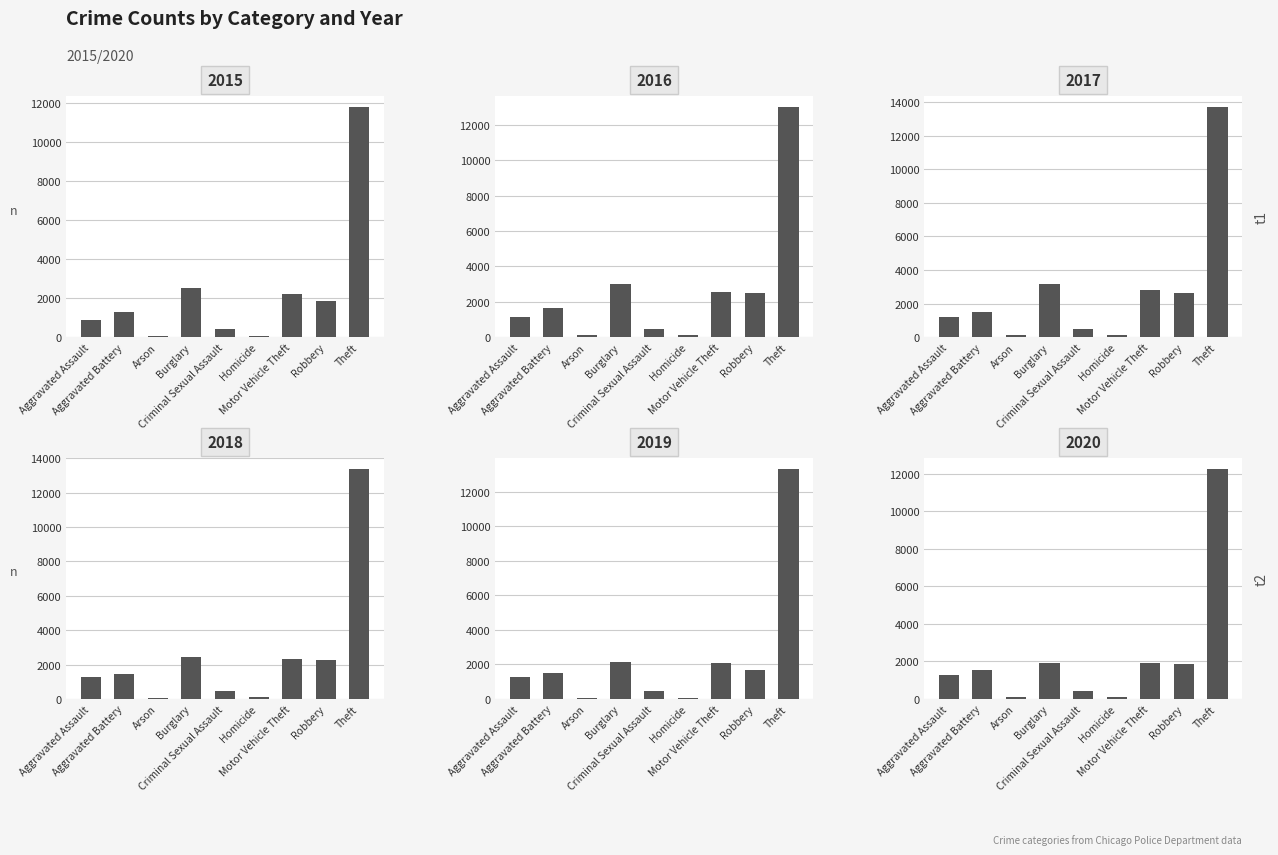

What are all the series names shown in the legend?

2015, 2016, 2017, 2018, 2019, 2020